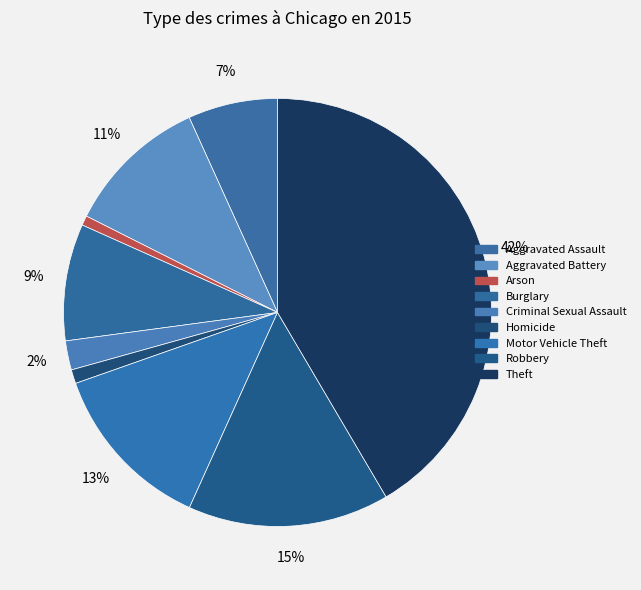

Is Homicide the majority of the pie?

No